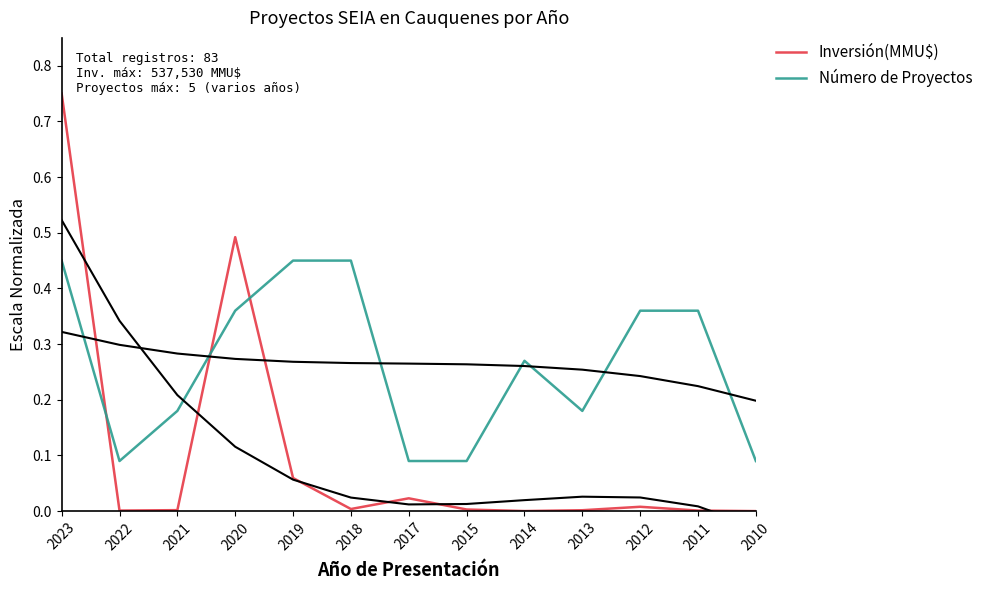

What is the difference between the Número de Proyectos values at 2010 and 2013?

0.1